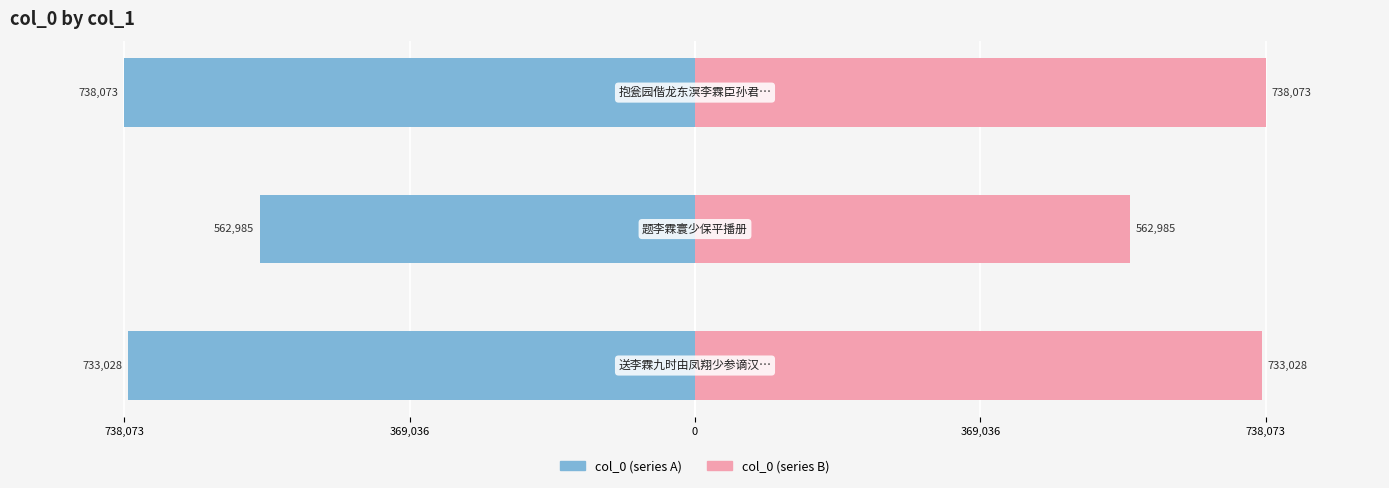

List the series in order of their peak value, highest first.

col_0 (right), col_0 (left)